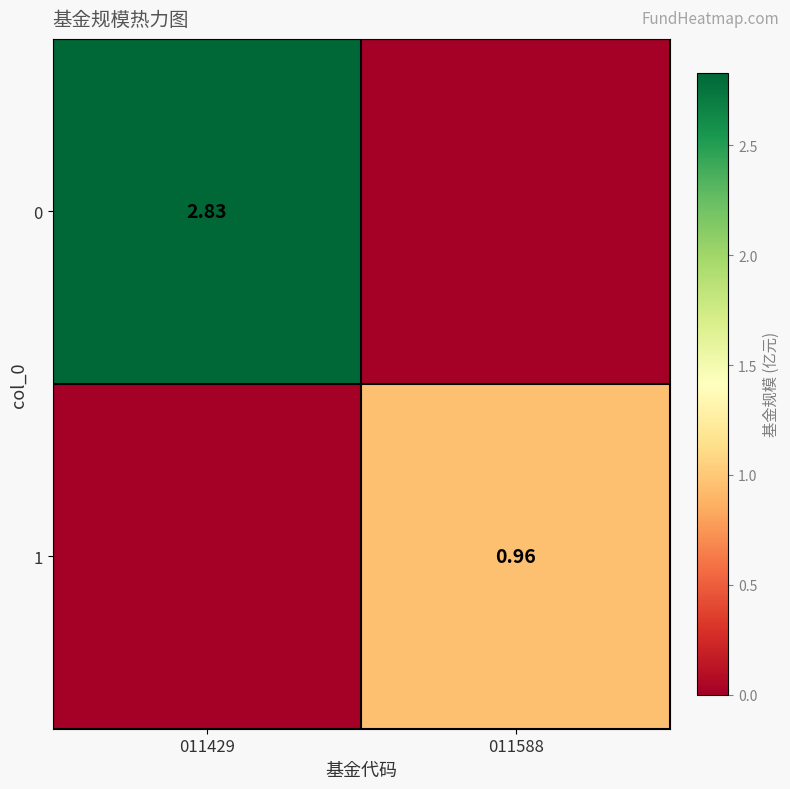

Is the value of 1 at 011588 greater than the value of 0 at 011429?

No